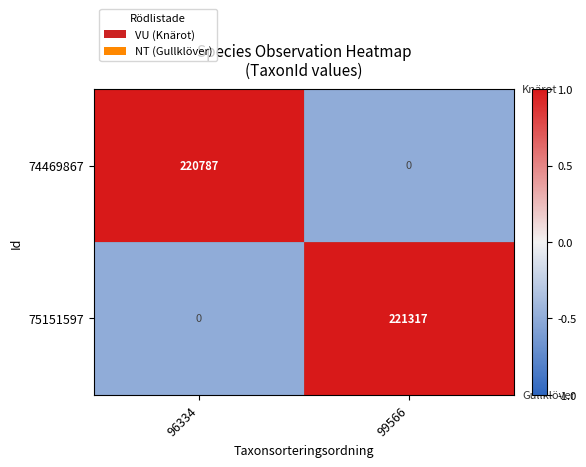

At which category is the sum across all series the highest?

99566